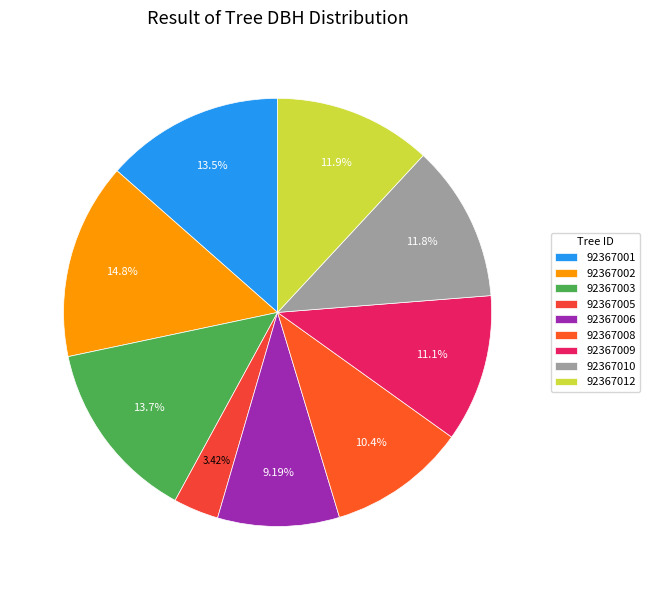

What is the ratio of the value at 92367010 to the value at 92367012?

1.0